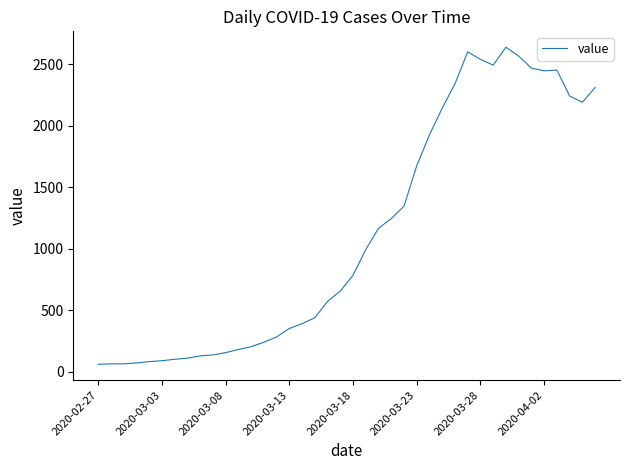

What is the minimum value shown in the chart?

61